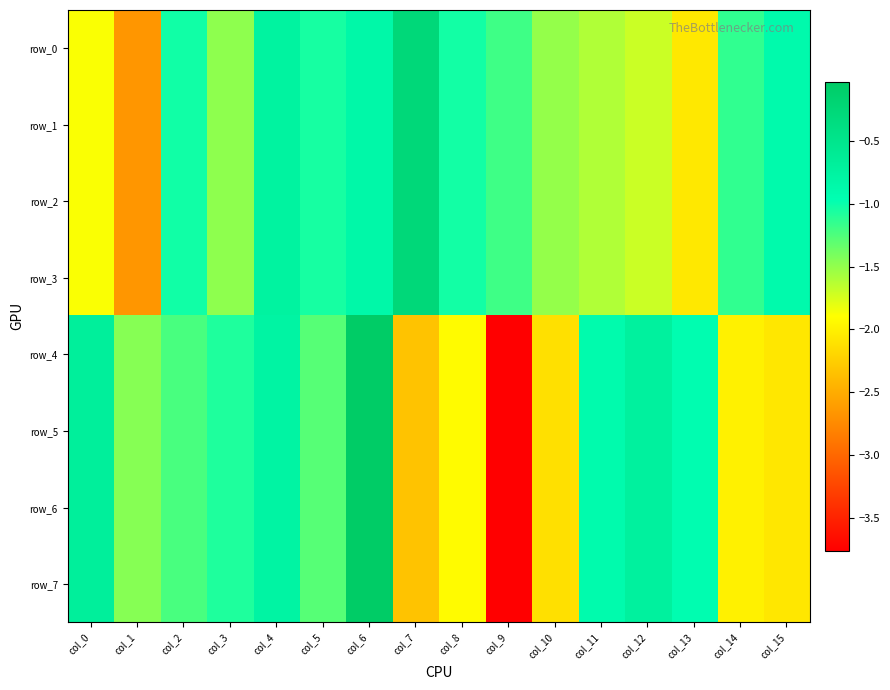

What is the lowest value of the row_1 series?

-2.7